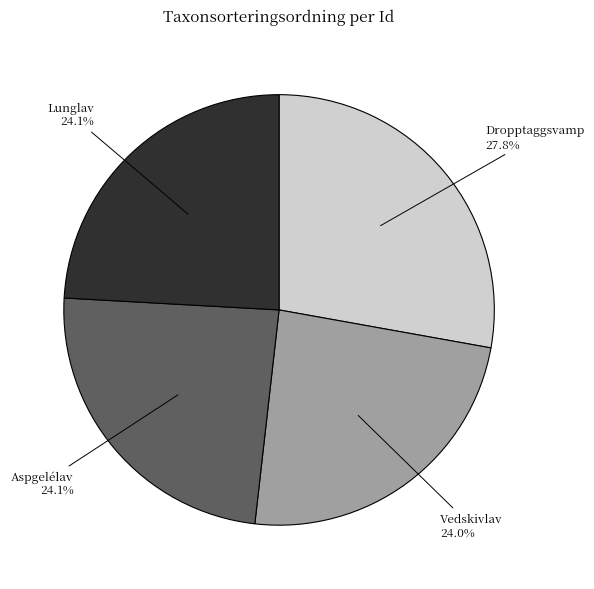

Combined, what portion of the pie is Lunglav and Vedskivlav?

48.1%